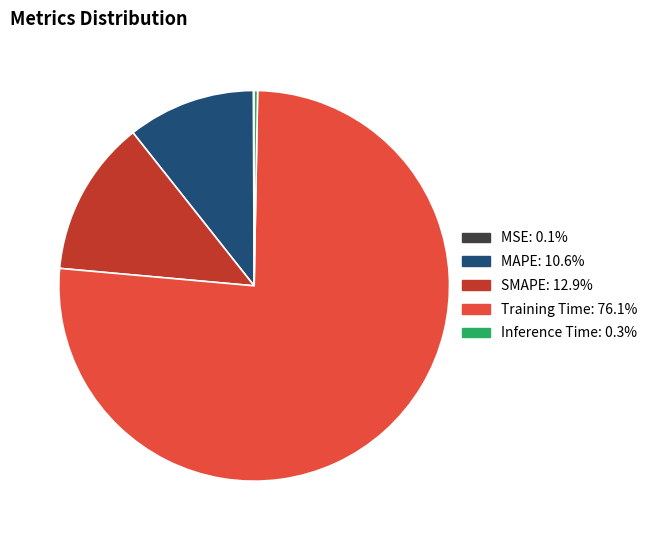

Combined, do Inference Time and Training Time account for over 50%?

Yes